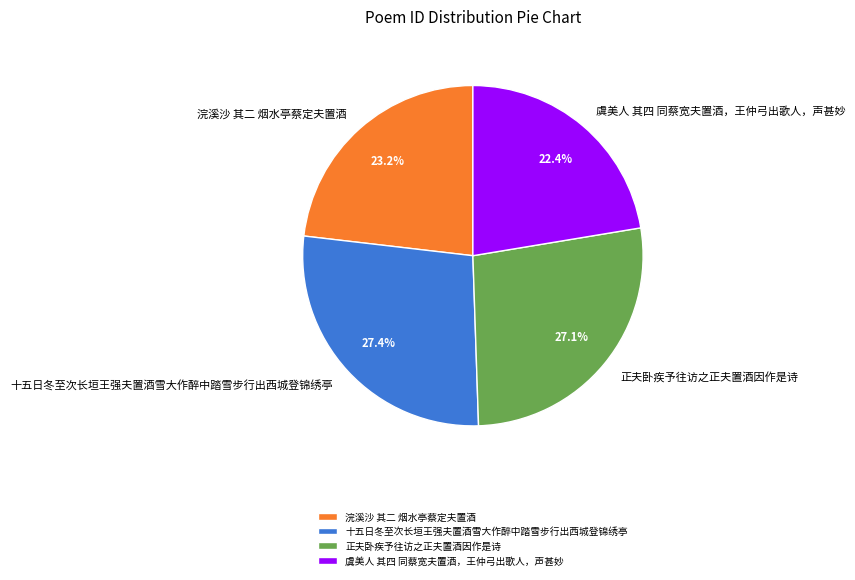

Which has a higher value, 十五日冬至次长垣王强夫置酒雪大作醉中踏雪步行出西城登锦绣亭 or 虞美人 其四 同蔡宽夫置酒，王仲弓出歌人，声甚妙?

十五日冬至次长垣王强夫置酒雪大作醉中踏雪步行出西城登锦绣亭